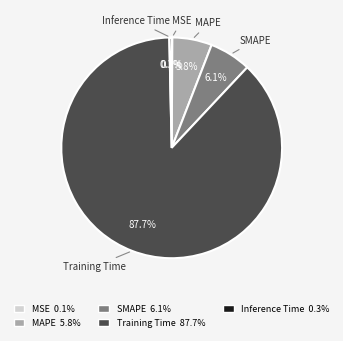

Do MAPE 5.8% and SMAPE 6.1% together represent more than half of the pie?

No